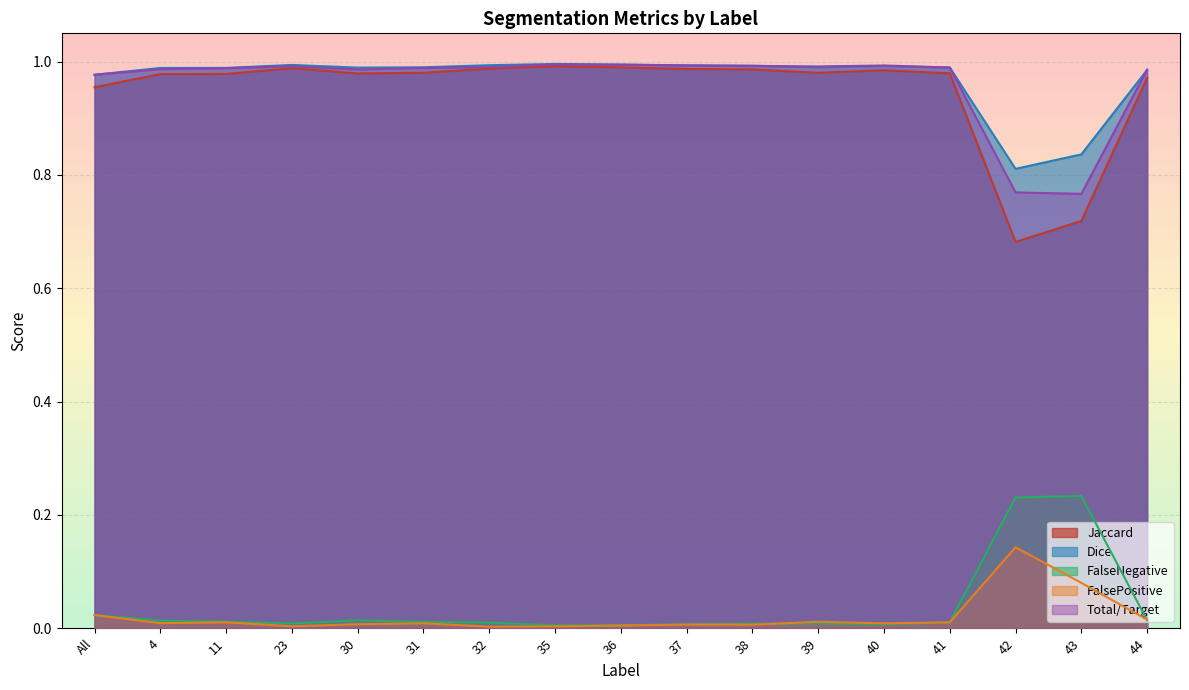

The value of FalsePositive at 44 is 0.0. True or false?

True